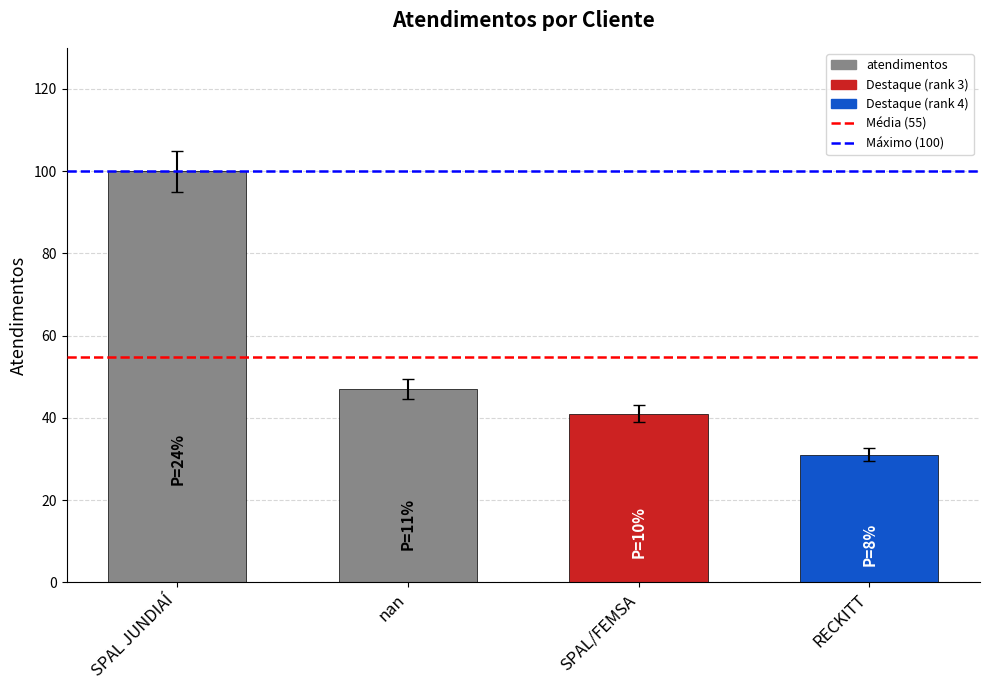

Reading left to right, list all the values displayed in this chart.

100	47	41	31